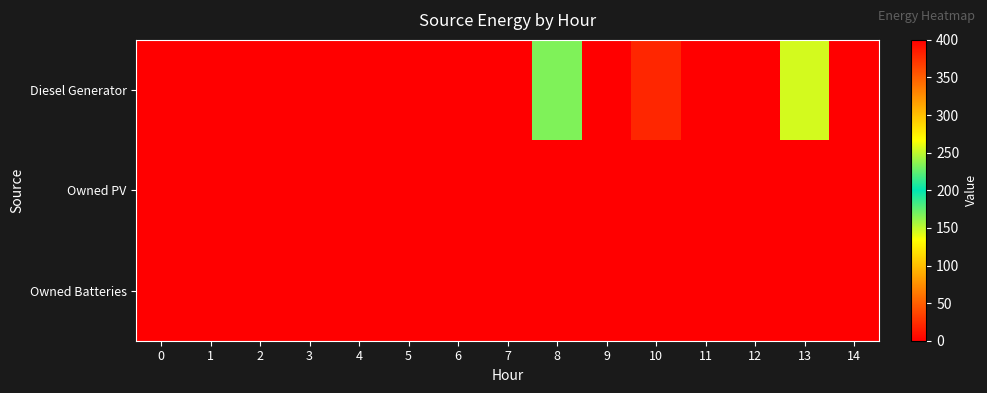

Reading left to right, extract all data points from this chart.

Diesel Generator: 0=0	1=0	2=0	3=400	4=0	5=0	6=0	7=0	8=167	9=0	10=21	11=0	12=0	13=145	14=0
Owned PV: 0=0	1=0	2=0	3=0	4=0	5=0	6=0	7=0	8=0	9=0	10=0	11=0	12=0	13=0	14=0
Owned Batteries: 0=0	1=0	2=0	3=0	4=0	5=0	6=0	7=0	8=0	9=0	10=0	11=0	12=0	13=0	14=0